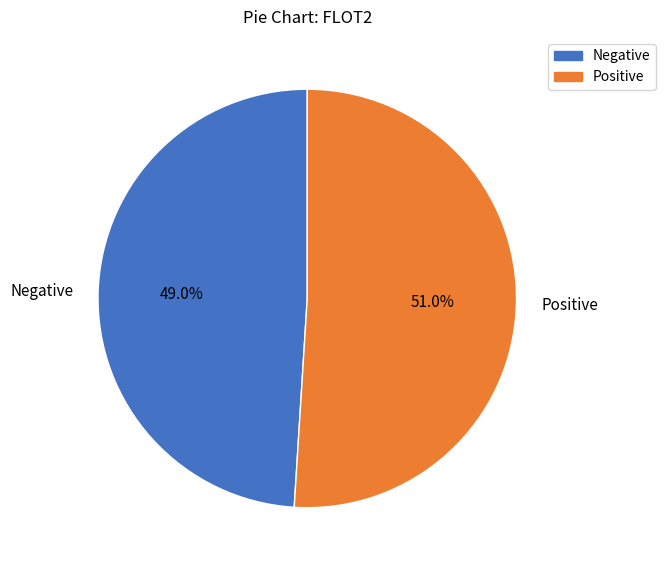

Does any single category account for the majority?

Yes